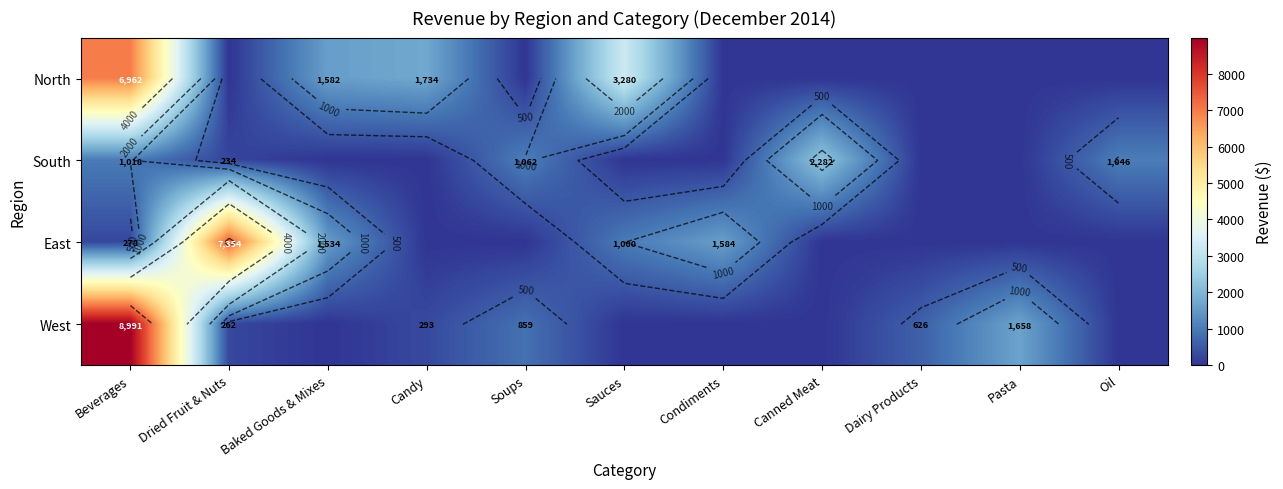

Rank the series by their maximum value, from lowest to highest.

South, North, East, West